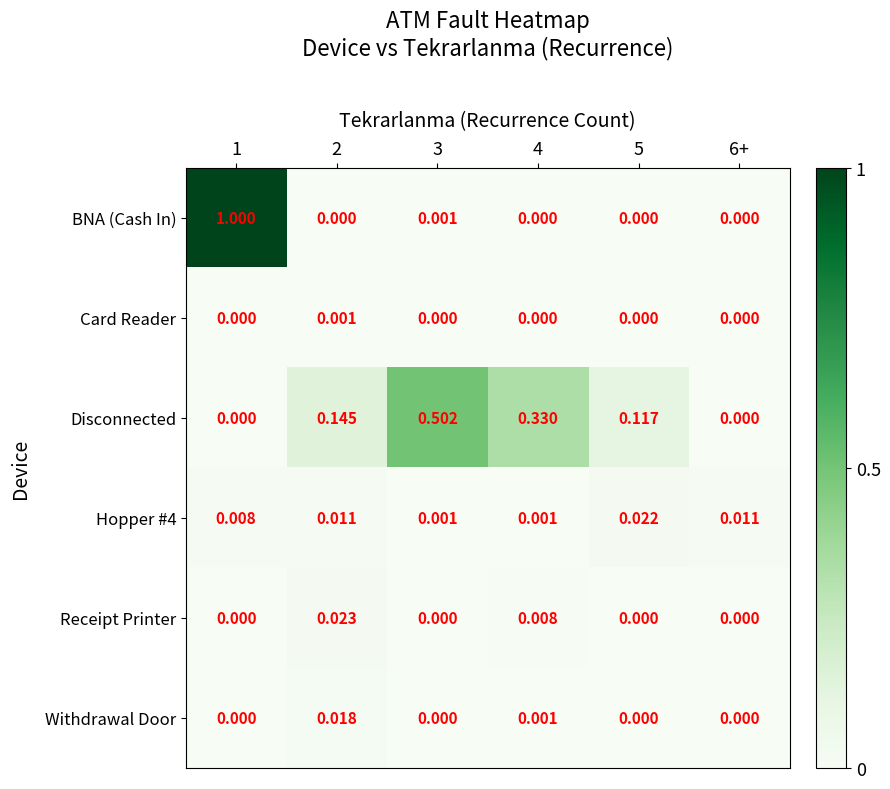

Which series has the largest total across all categories?

Disconnected